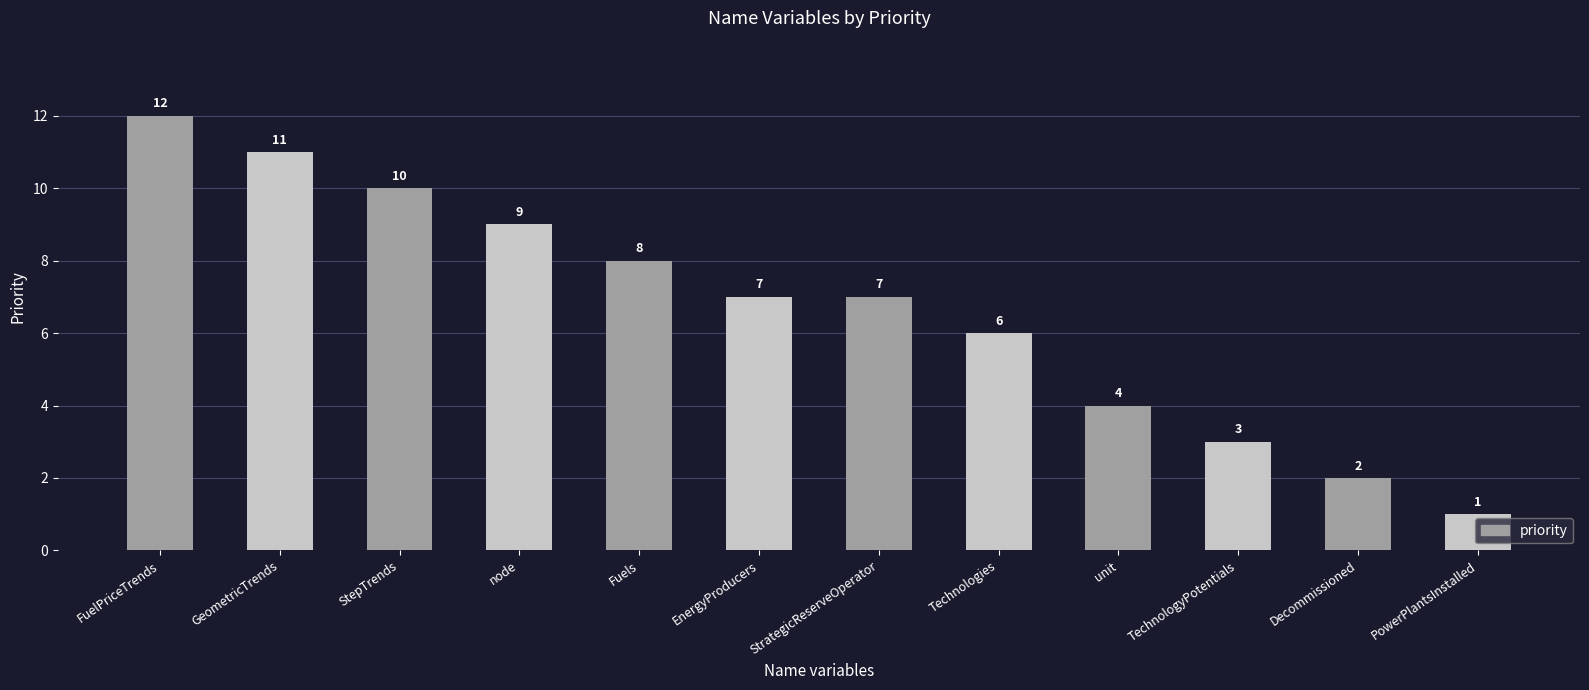

Reading left to right, list all the values displayed in this chart.

FuelPriceTrends=12	GeometricTrends=11	StepTrends=10	node=9	Fuels=8	EnergyProducers=7	StrategicReserveOperator=7	Technologies=6	unit=4	TechnologyPotentials=3	Decommissioned=2	PowerPlantsInstalled=1